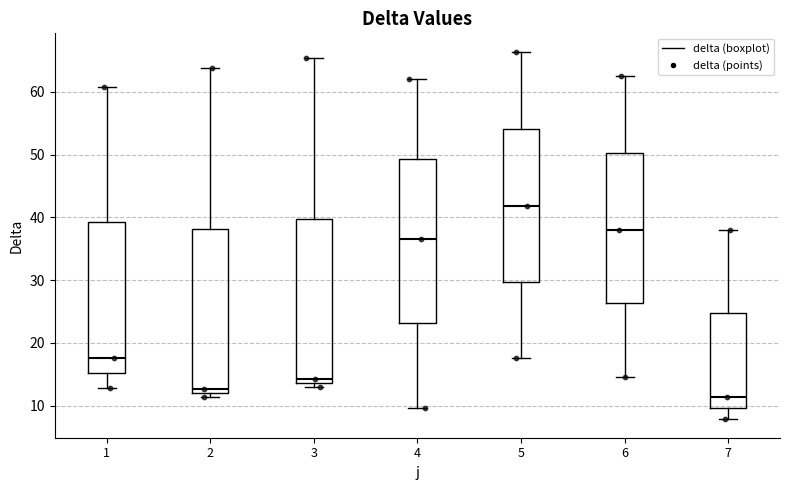

Where does the median line of the box at x = 6 sit on the y-axis? The values are not printed on the chart, so give them approximately, as read against the axis.

38